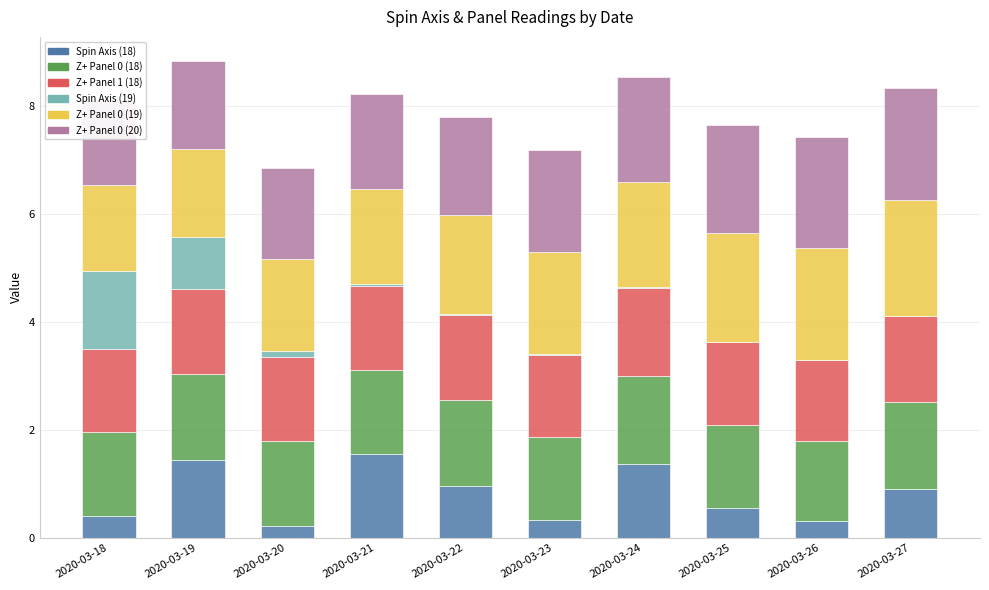

True or false: Z+ Panel 1 (18) has a value of 0.4 at 2020-03-24.

False